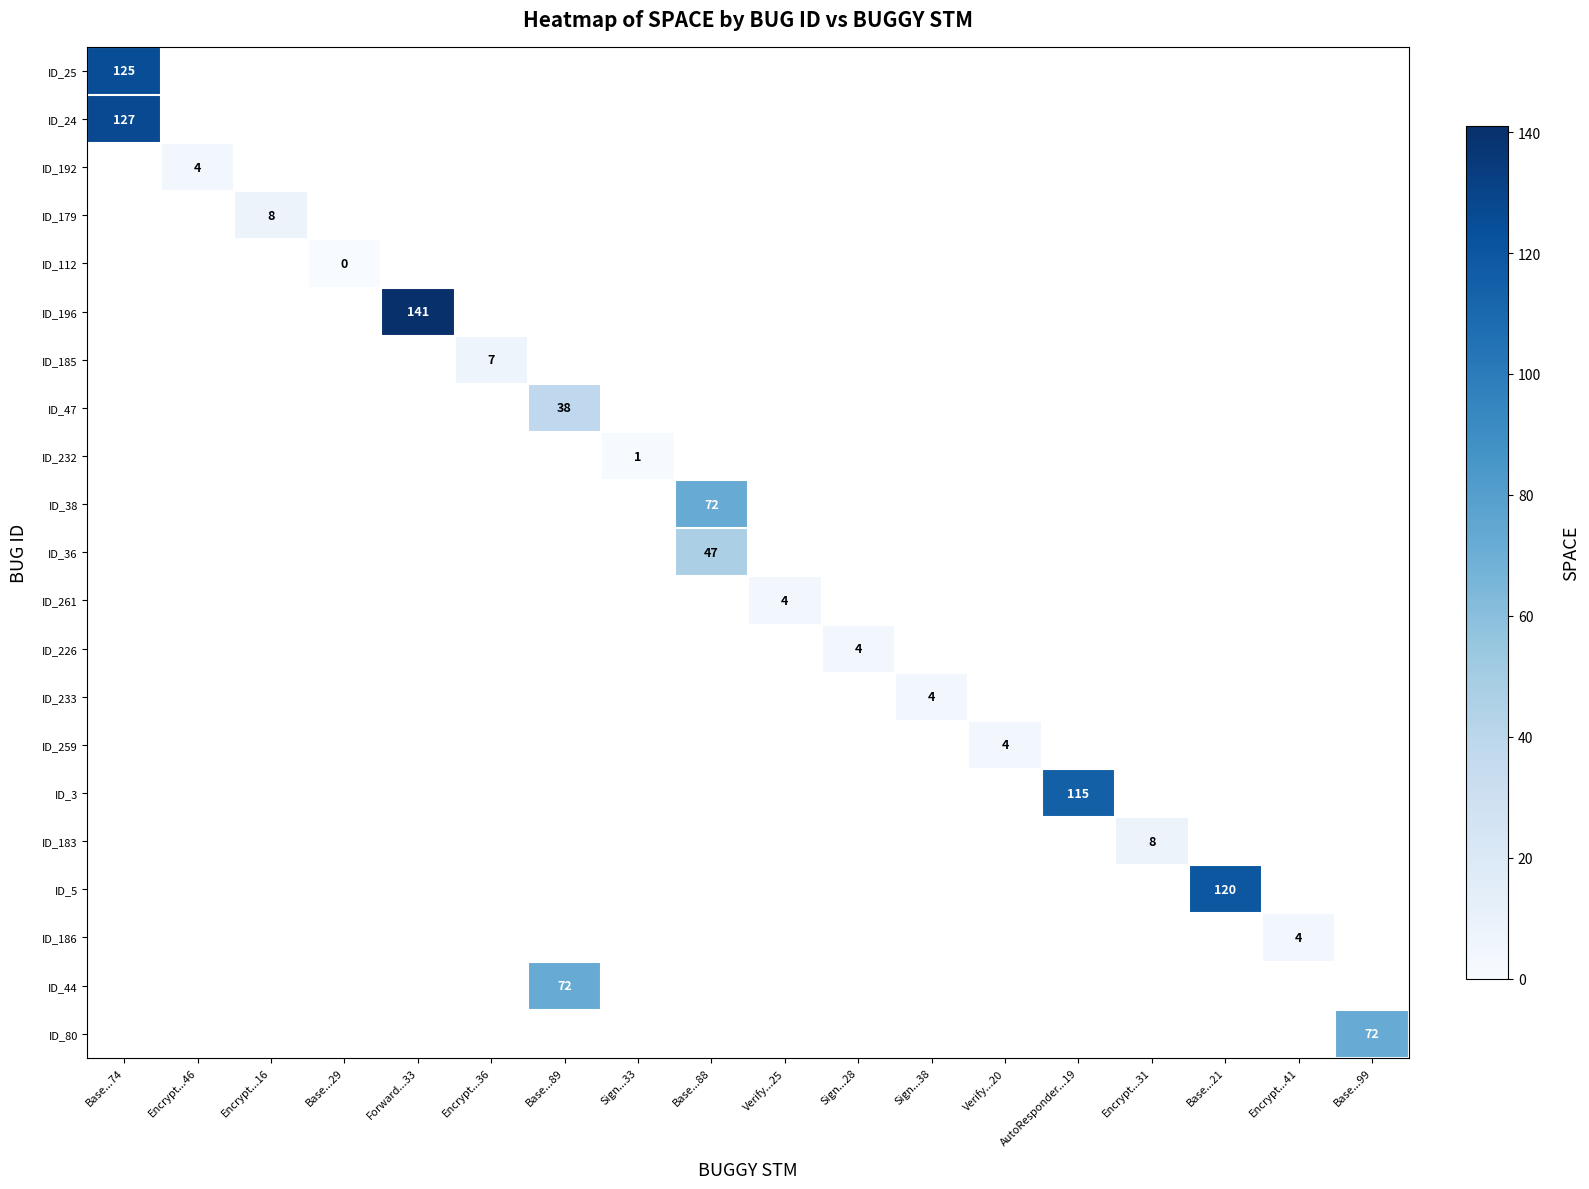

What is the maximum value shown in the chart?

141.0